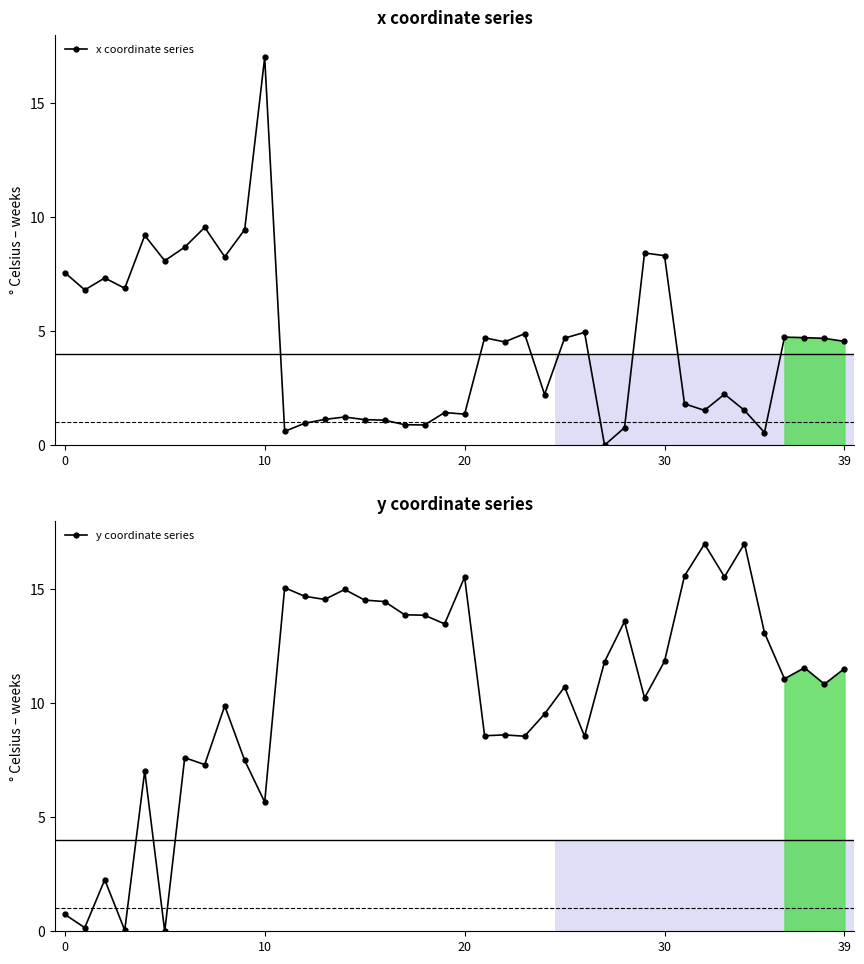

Which series has the largest range (max minus min)?

x coordinate series